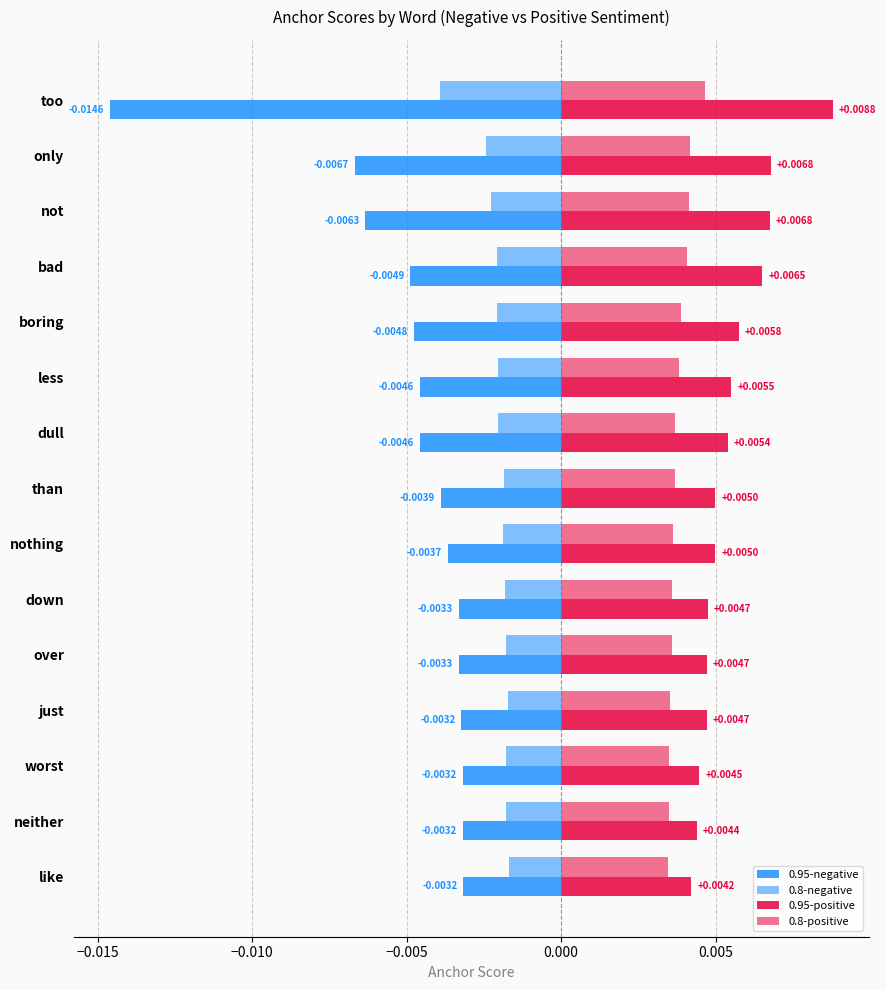

How many categories are shown in the chart?

15